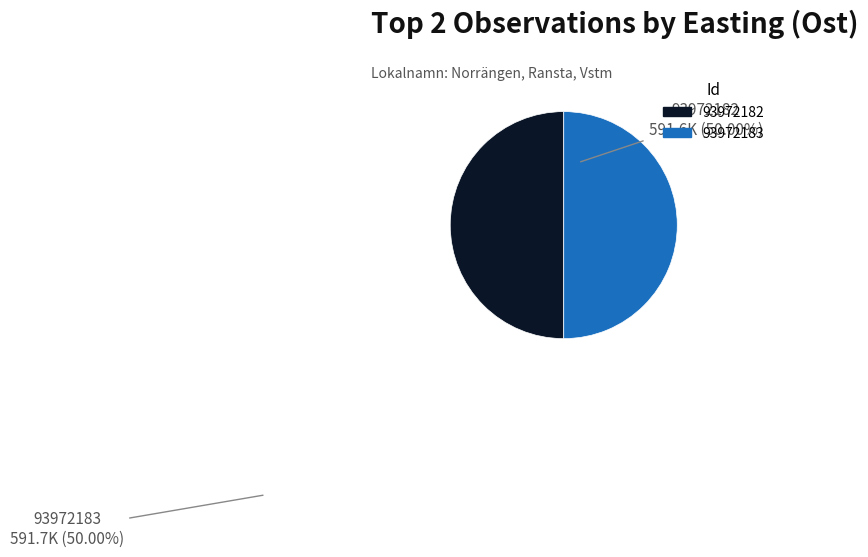

Do 93972183 and 93972182 together represent more than half of the pie?

Yes